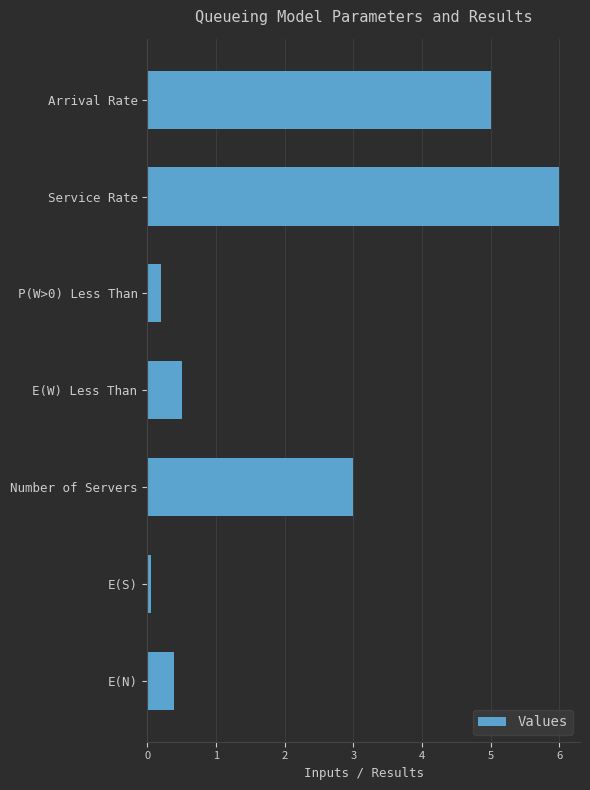

What is the maximum value shown in the chart?

6.0